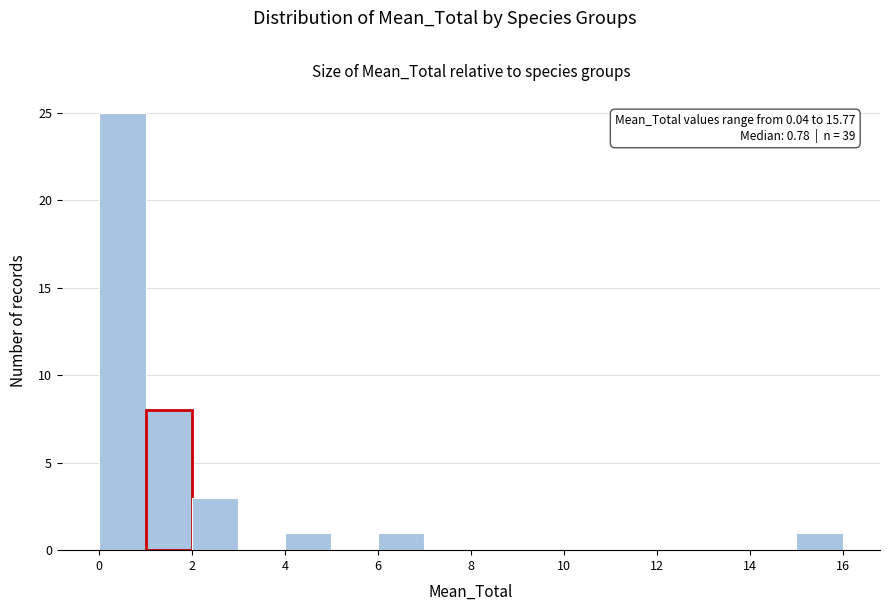

Over which range of the x-axis is the bar tallest?

0 to 1